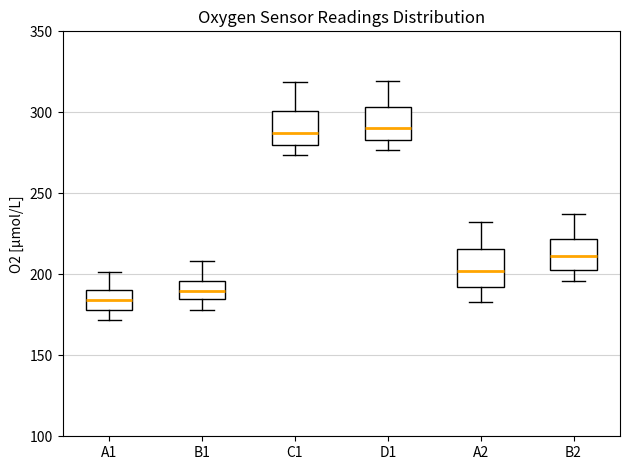

Reading left to right, transcribe this box plot: for each box, give where its median line is, the range the box spans, and where its two whiskers end, as read against the y-axis. The values are not printed on the chart, so give them approximately, as read against the axis.

A1: median 185, box 180 to 190, whiskers 170 to 200
B1: median 190, box 185 to 195, whiskers 180 to 210
C1: median 285, box 280 to 300, whiskers 275 to 320
D1: median 290, box 285 to 305, whiskers 275 to 320
A2: median 200, box 190 to 215, whiskers 185 to 230
B2: median 210, box 205 to 220, whiskers 195 to 235